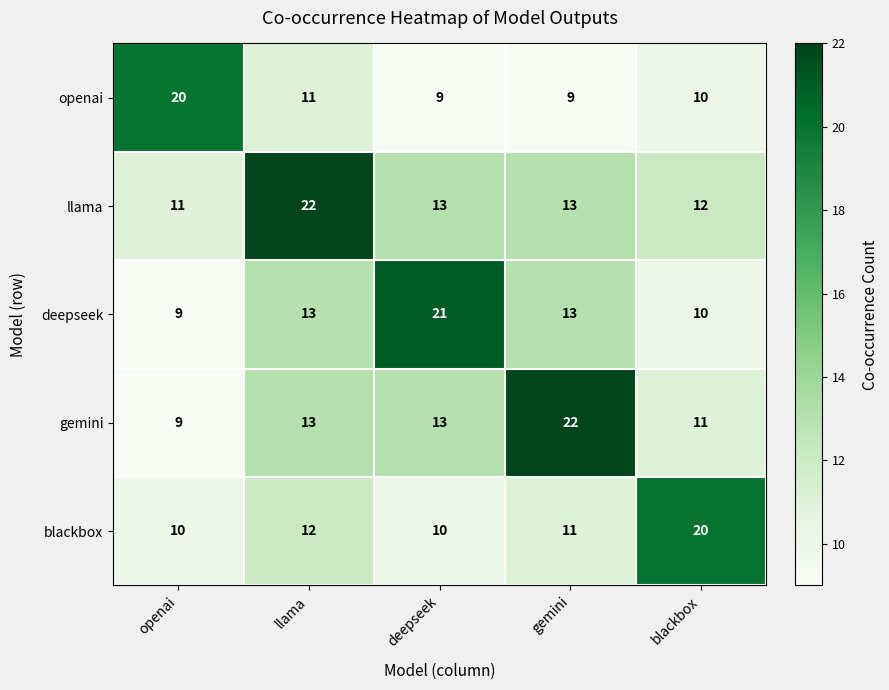

What is the total value across all series at gemini?

68